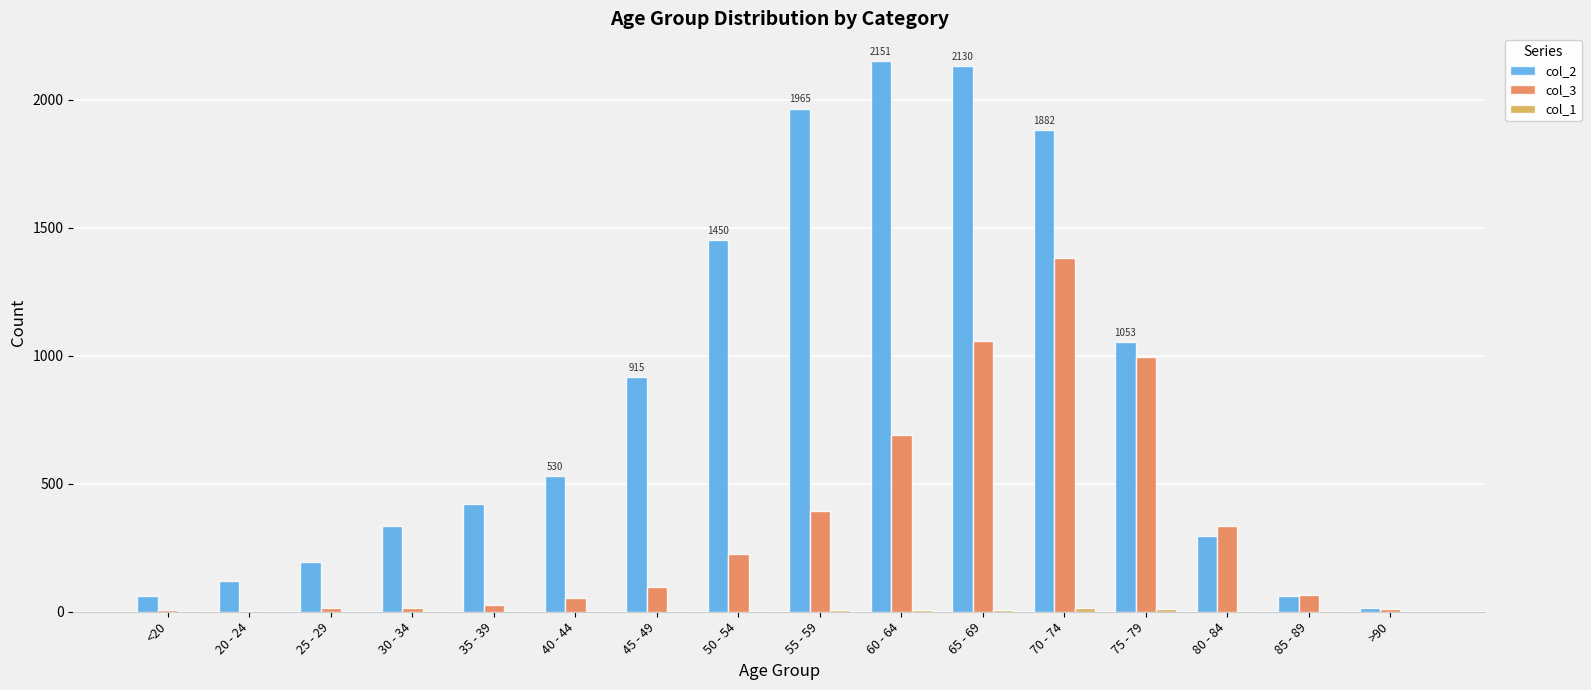

Which series has the largest total across all categories?

col_2